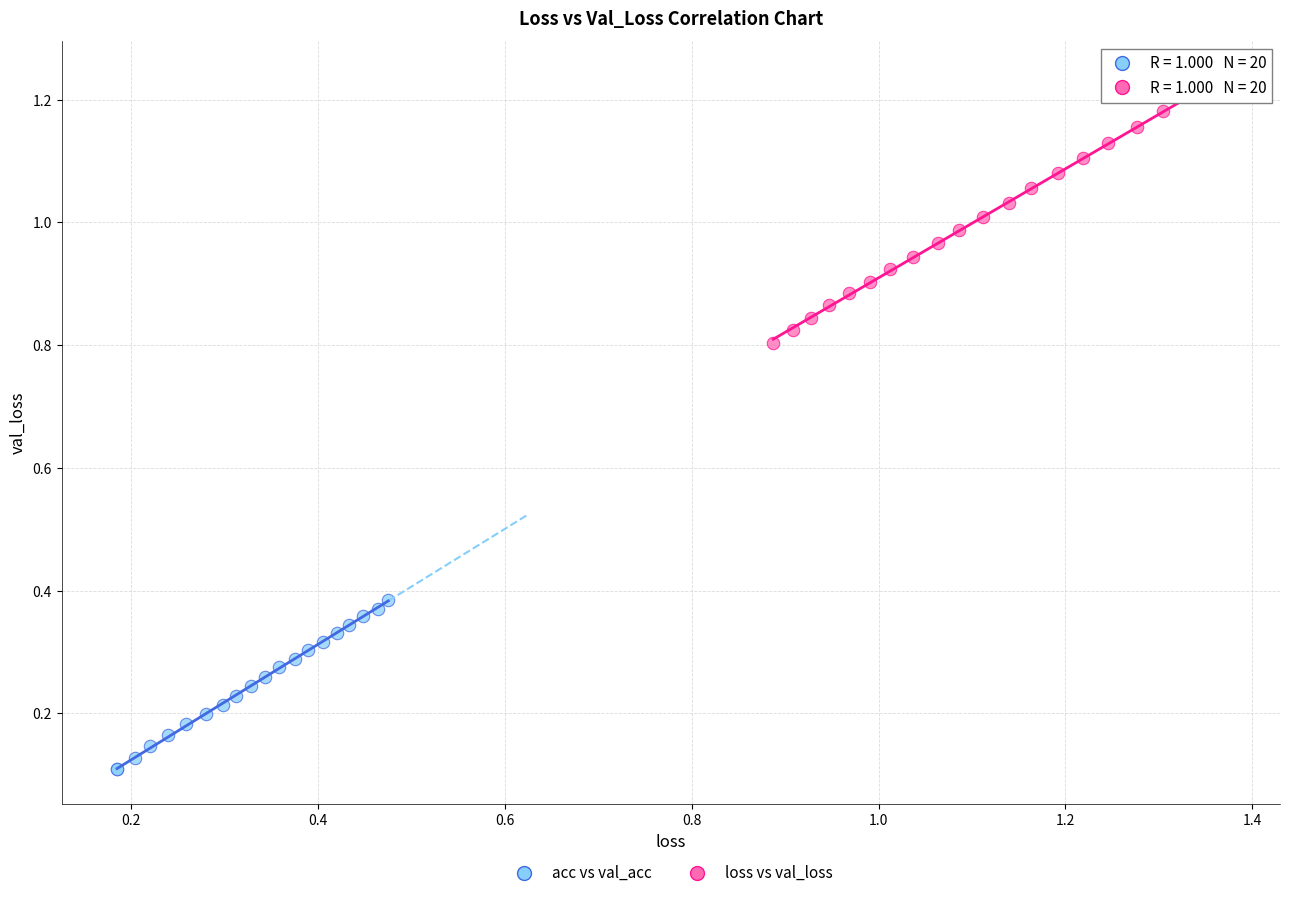

What are all the series names shown in the legend?

acc vs val_acc, loss vs val_loss